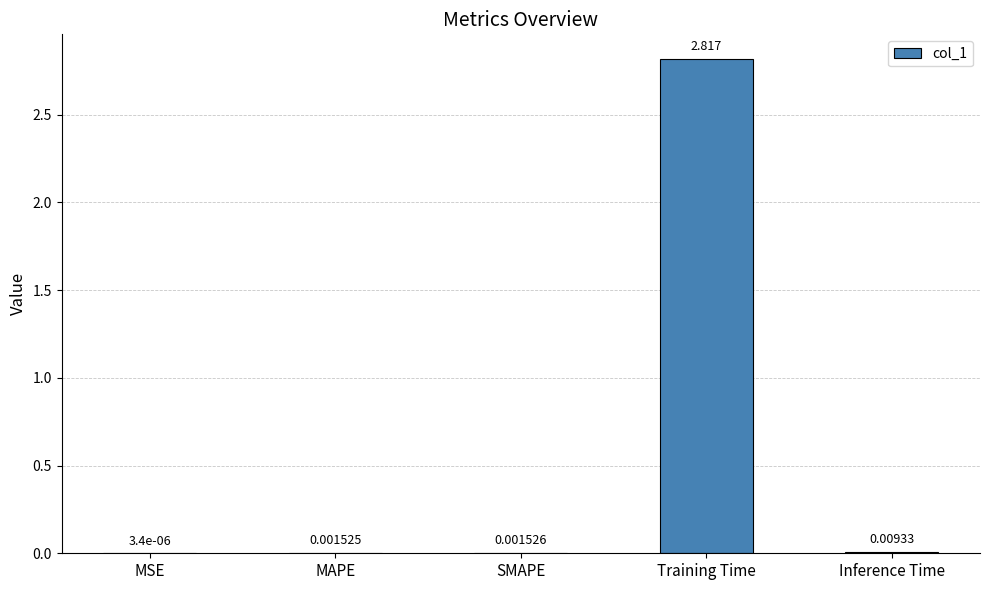

At which category does the chart reach its peak across all series?

Training Time